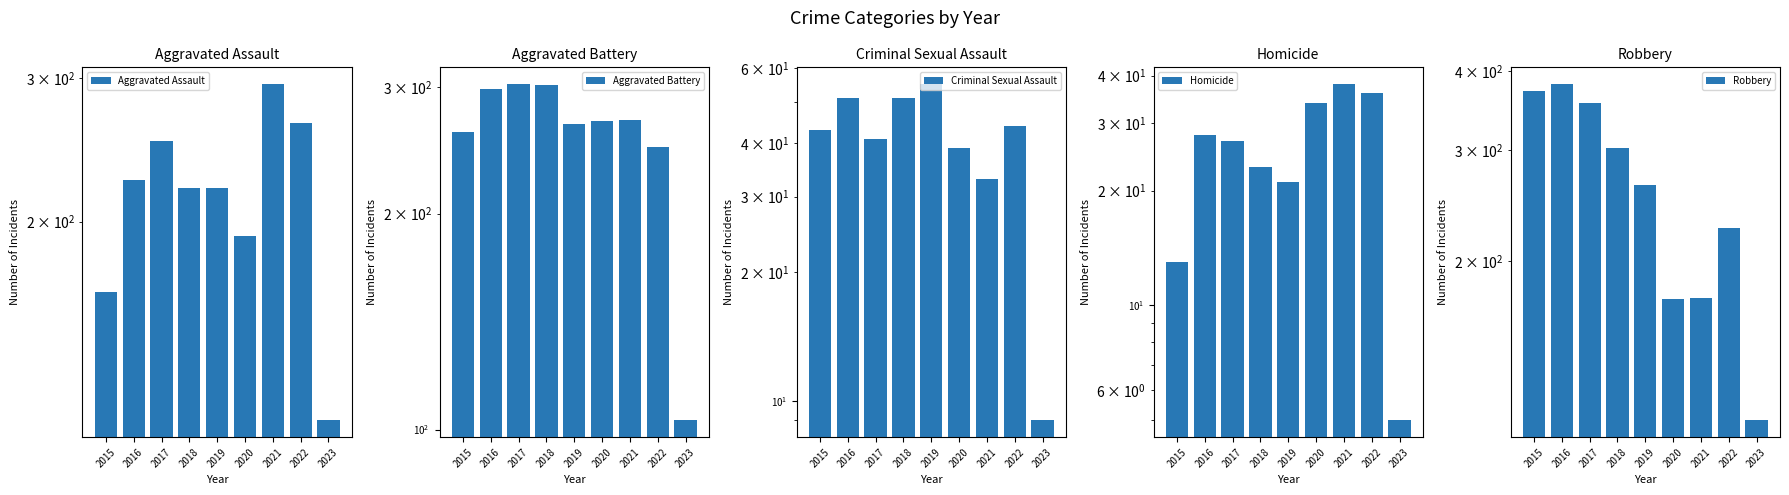

Is it true that Aggravated Battery equals 267 at 2019?

True